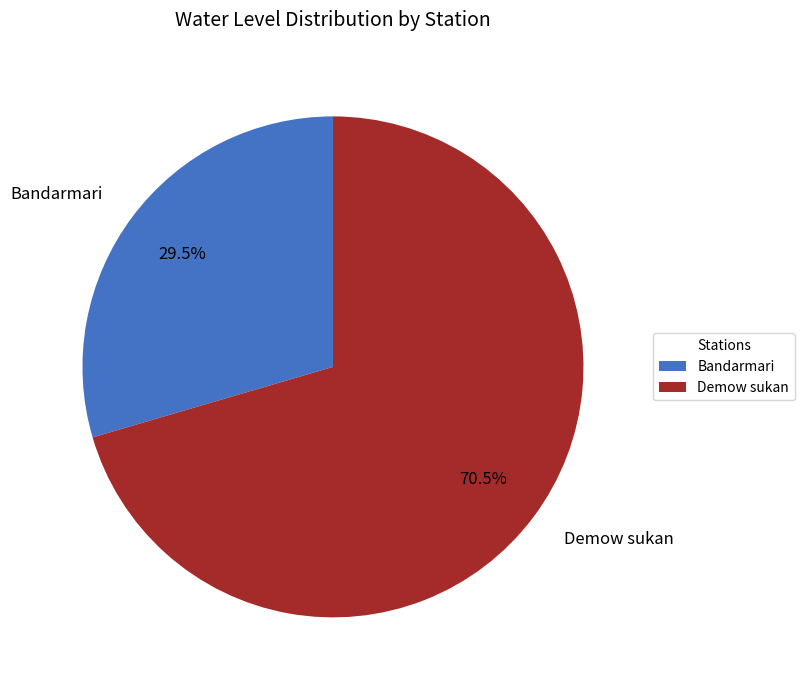

To the nearest percent, what is the difference between the Demow sukan and Bandarmari slice percentages?

41%